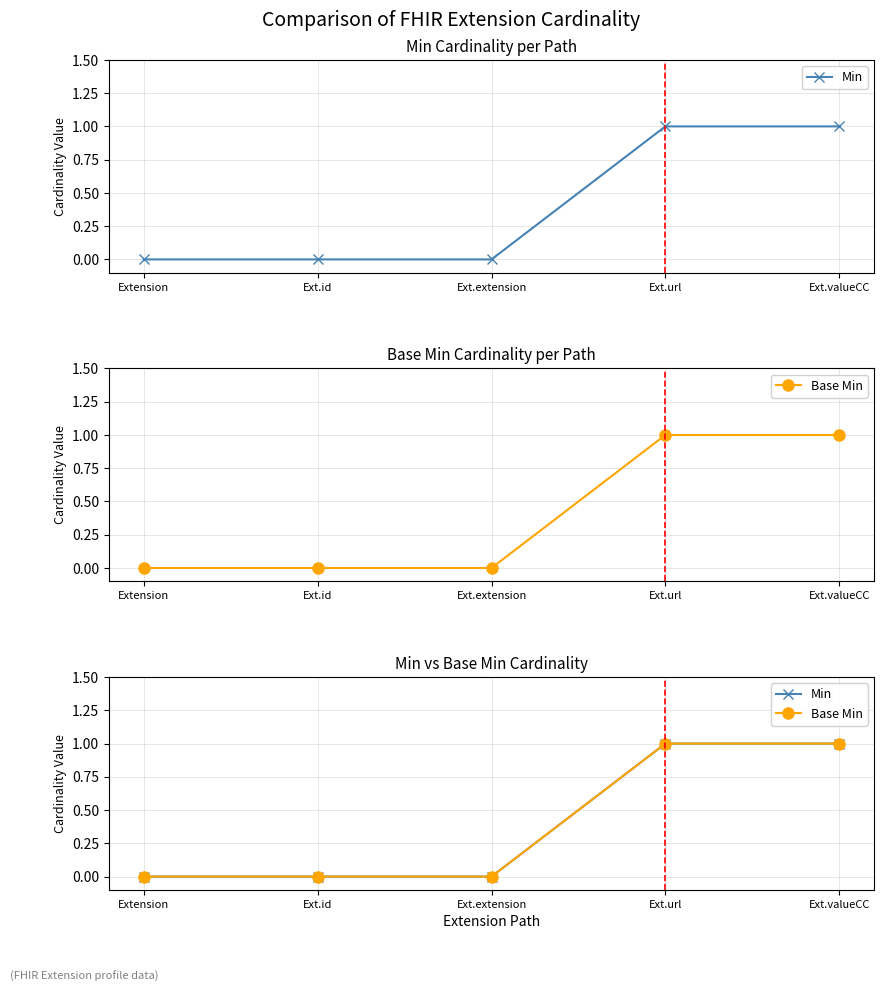

What is the value of the Min point at the 4th from the left?

1